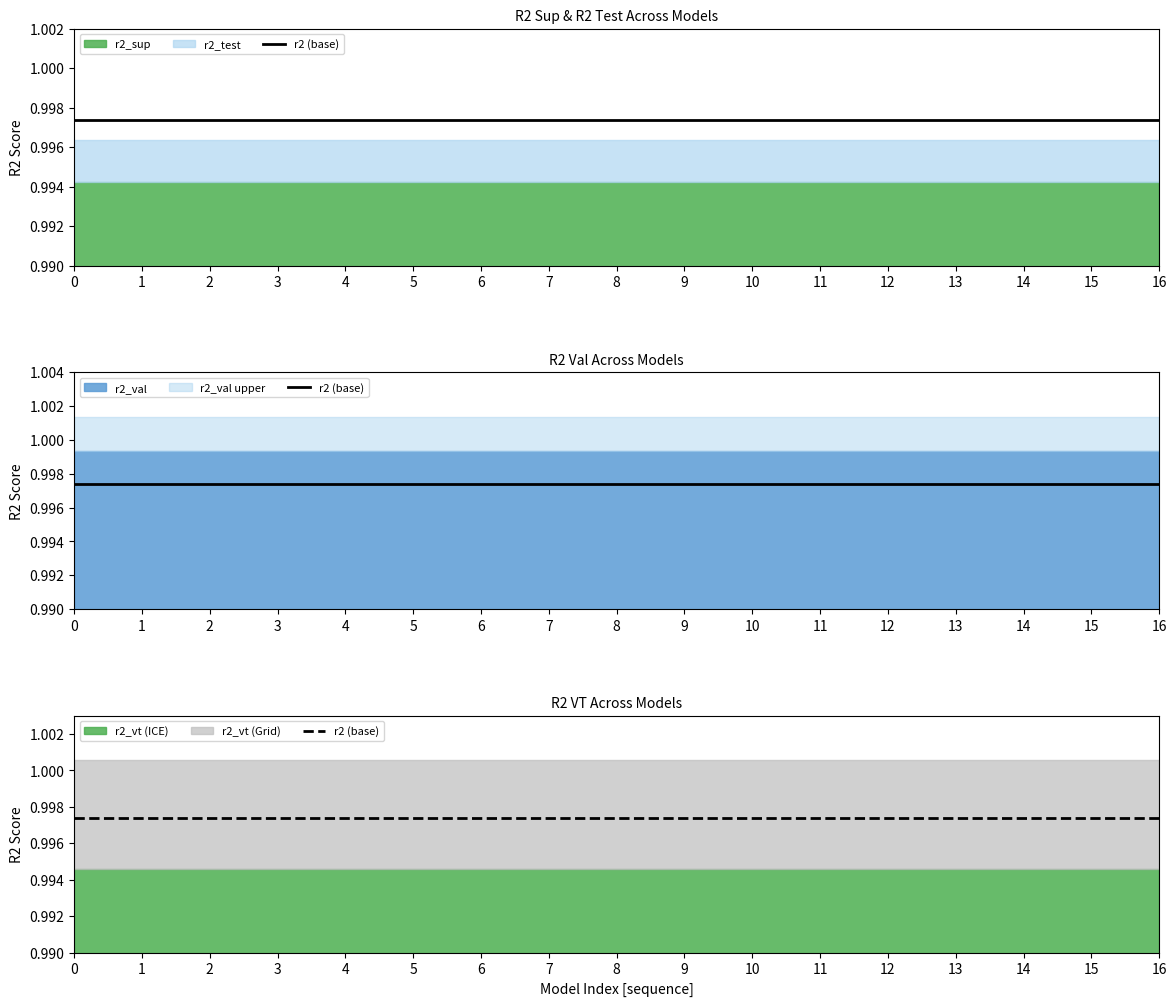

What is the sum of all r2_test values?

17.0